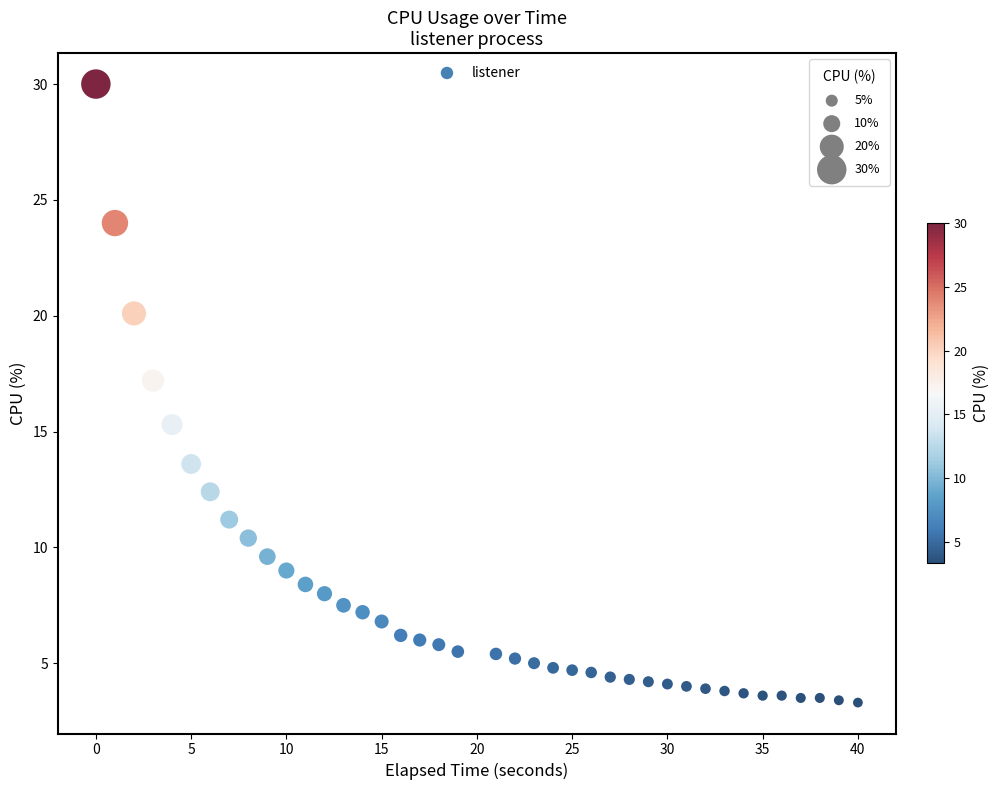

What is the range of X values (max minus min)?

40.0